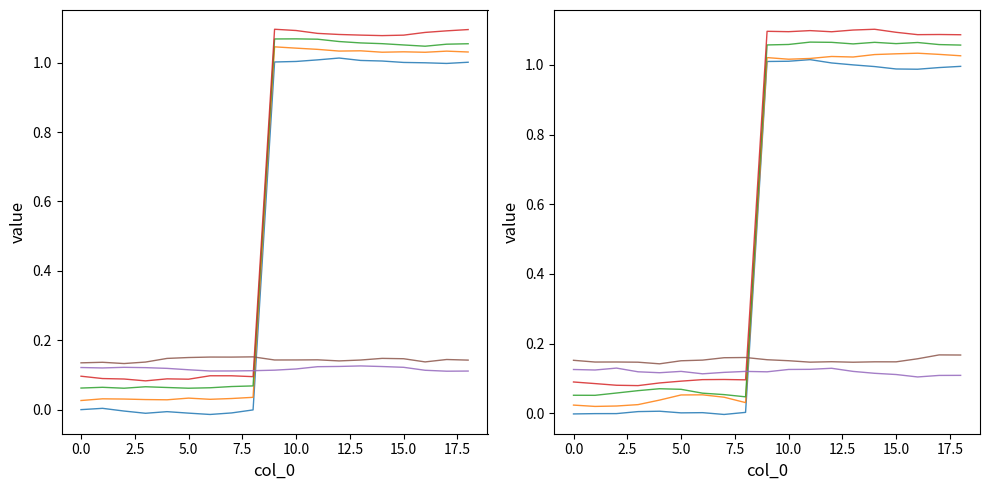

How many data points in 2 are less than 0?

7